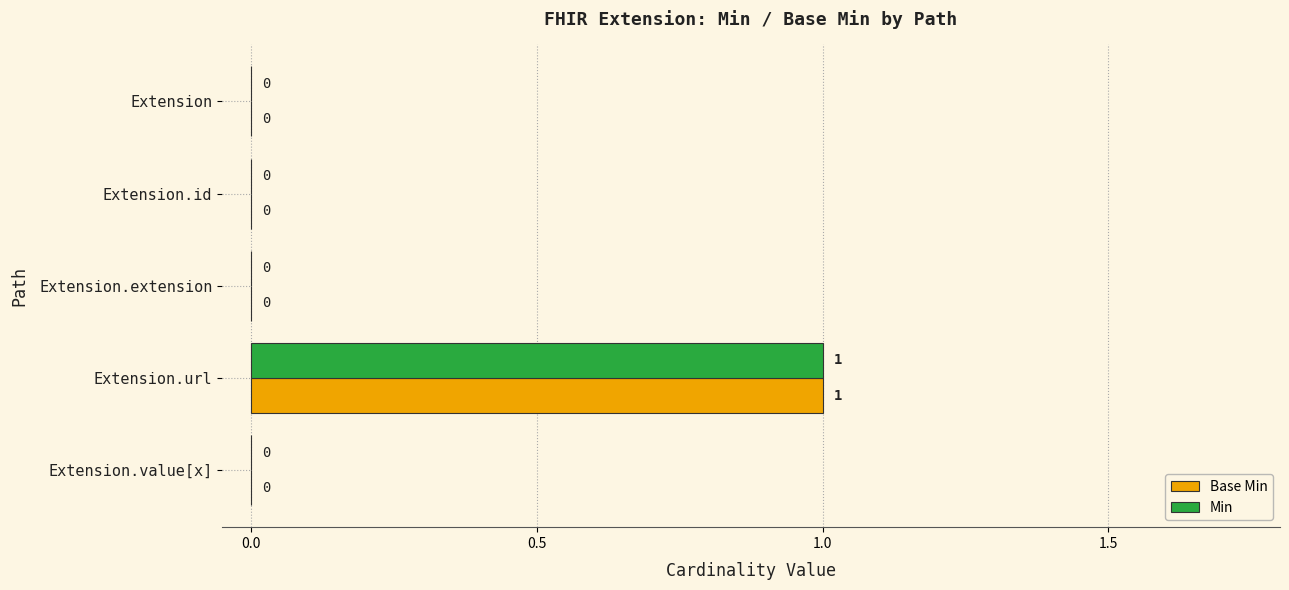

The Min series shows -1 at Extension.value[x]. True or false?

False